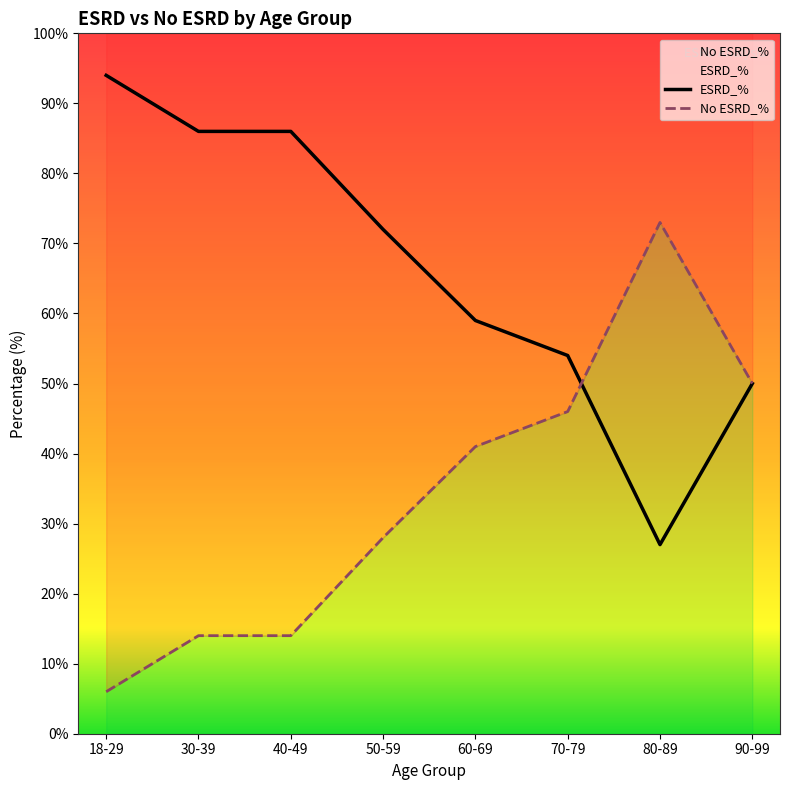

True or false: No ESRD_% has more than 0 points higher than both neighbors.

True